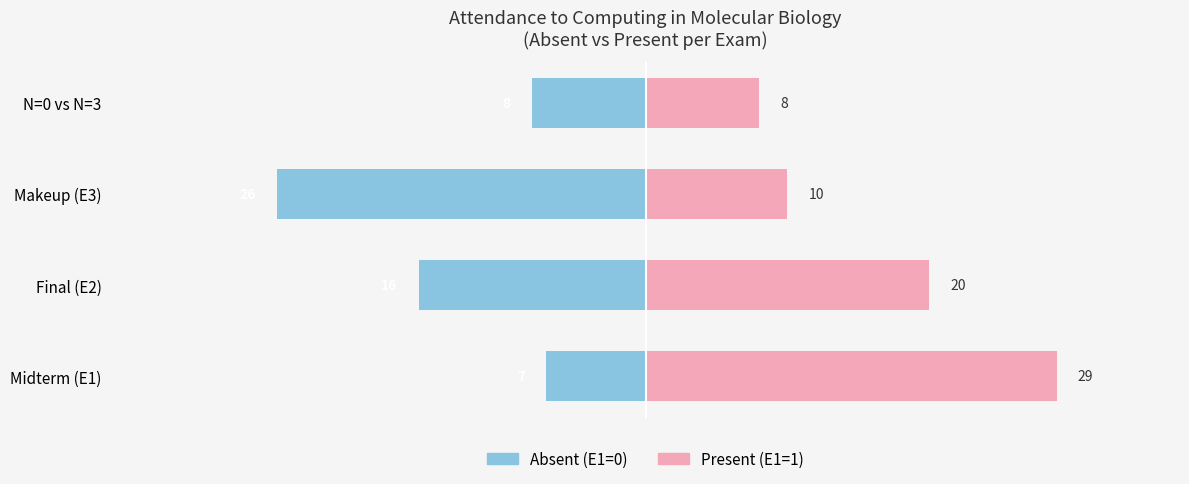

Read the Present (E1=1) value at 3.

8